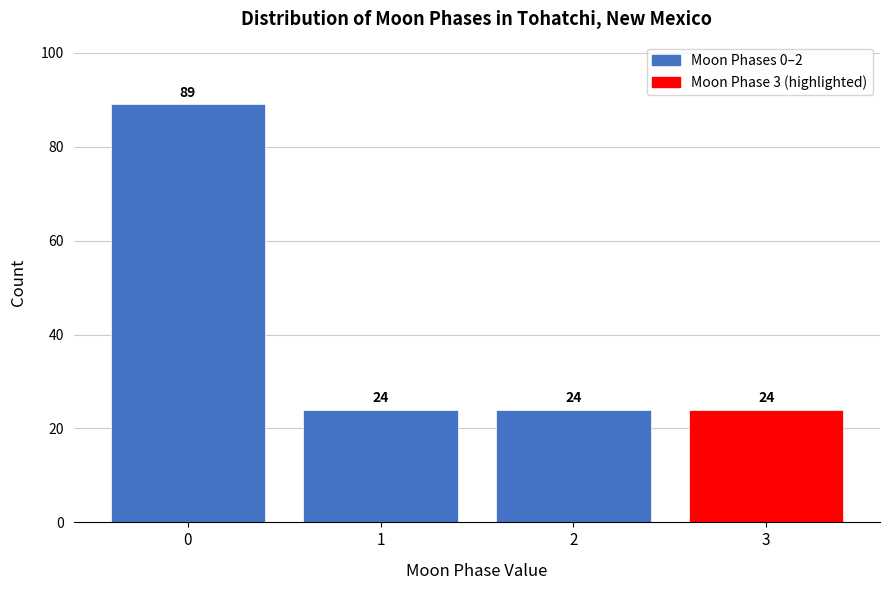

Reading right to left, extract all data points from this chart.

24	24	24	89